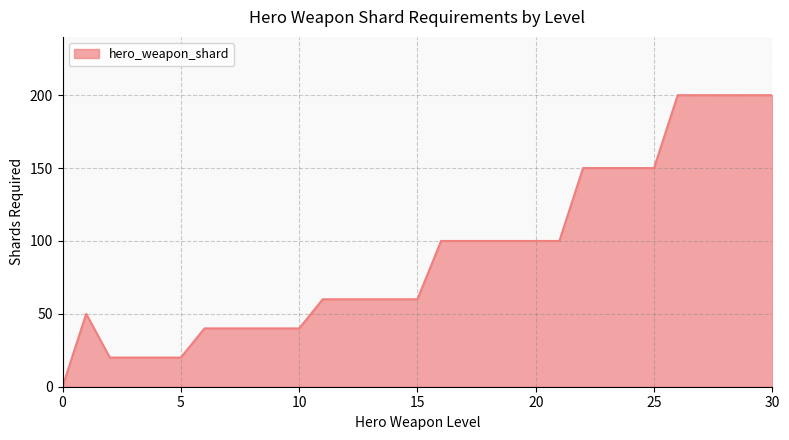

What is the greatest value displayed?

200